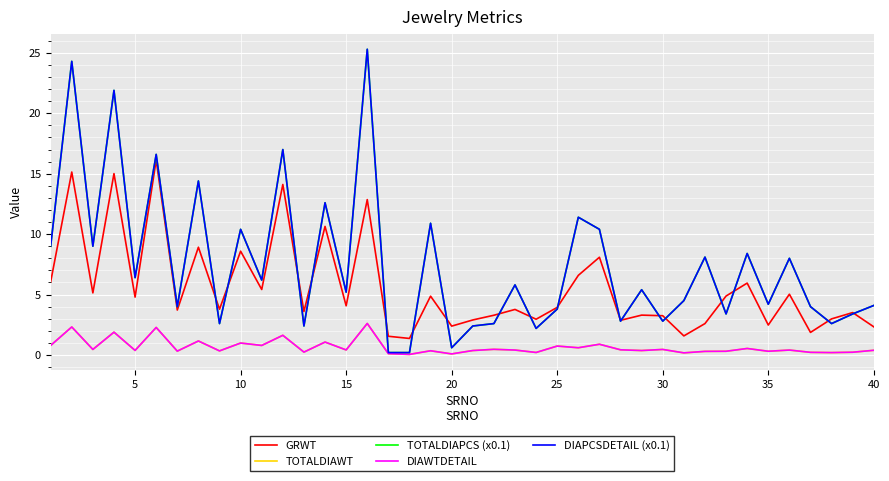

What is the sum of all DIAWTDETAIL values?

26.3